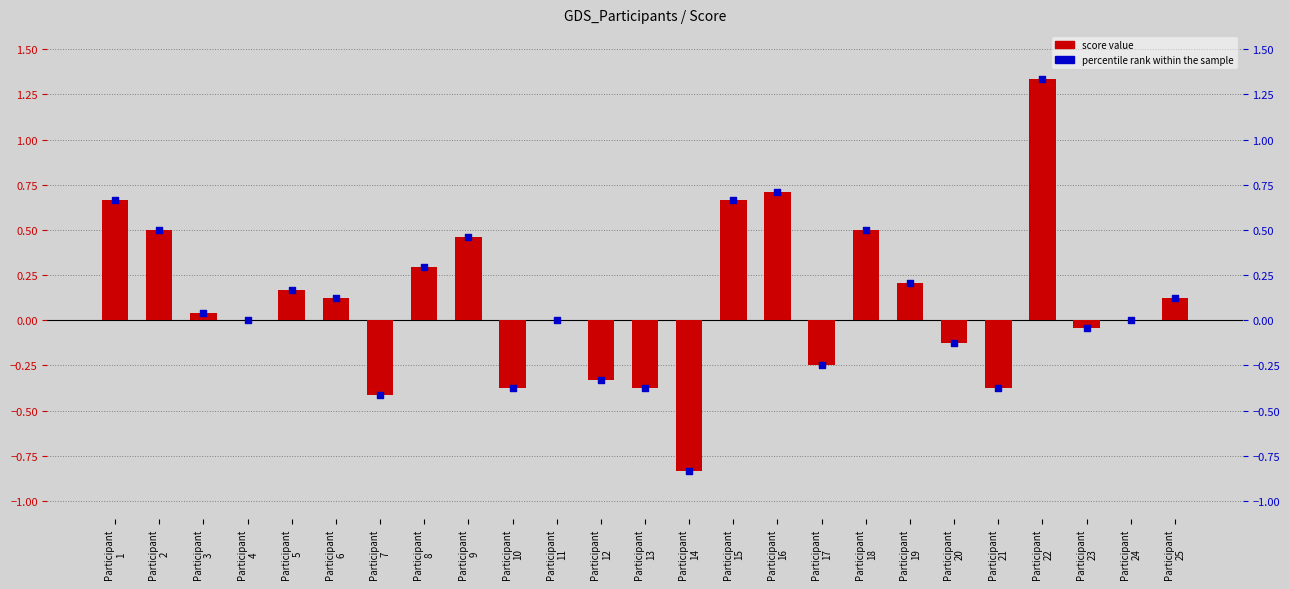

Which series has the largest Y range (max minus min)?

Score